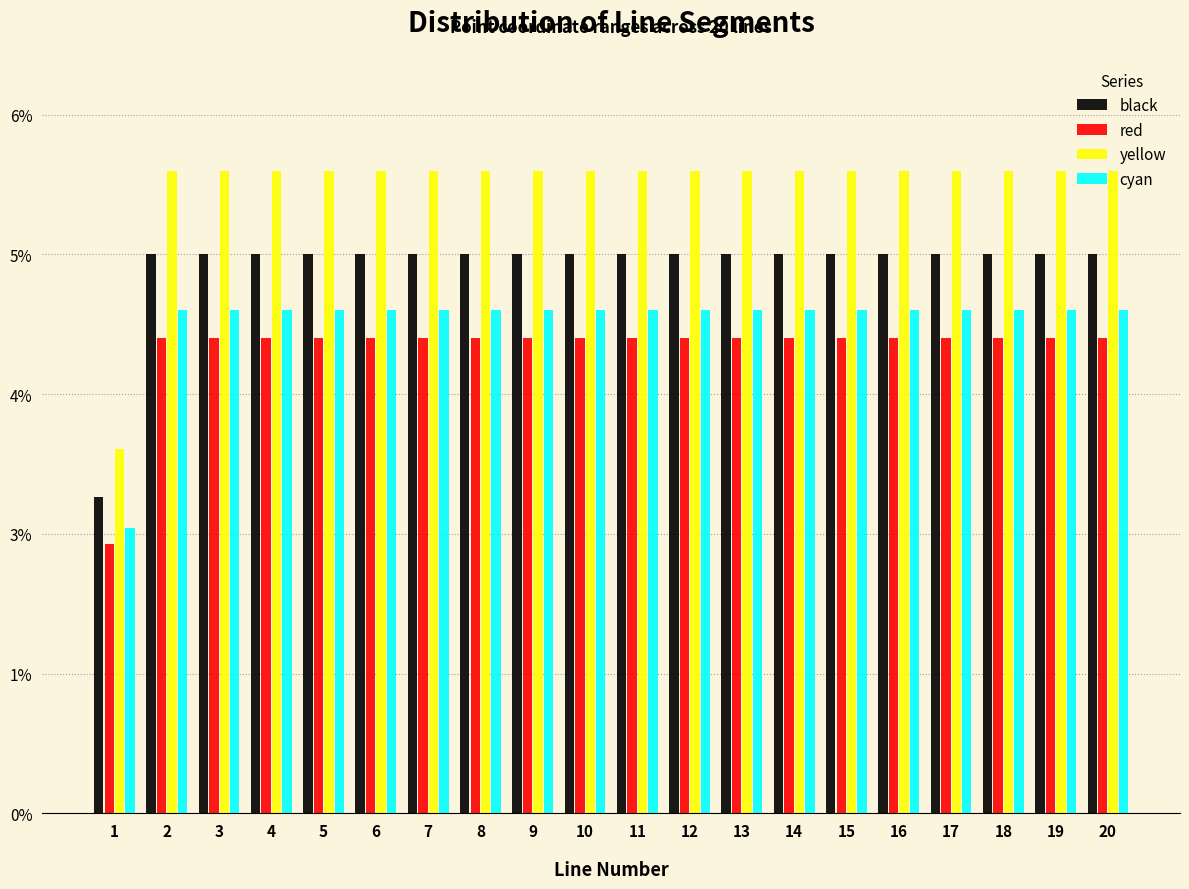

Are the bars grouped side by side (vs. stacked)?

Yes